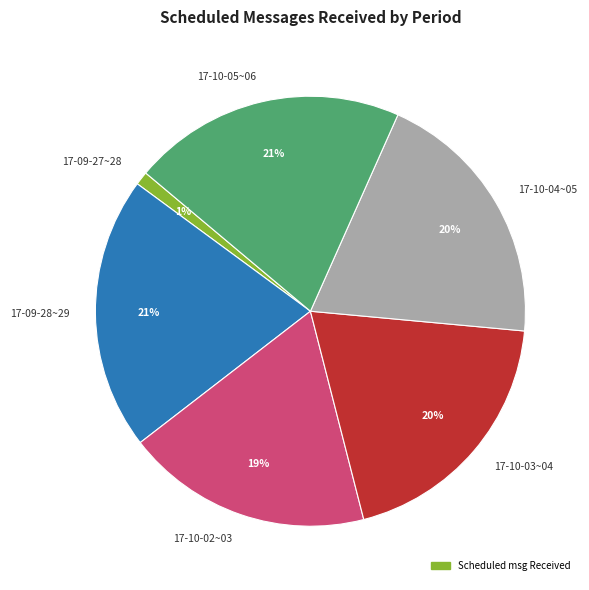

How many segments does this pie chart have?

6